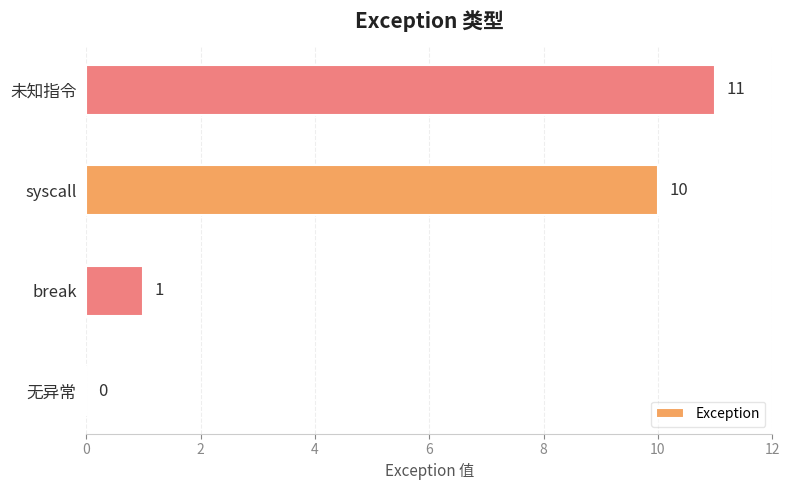

Is it true that the value at 未知指令 is 5?

False